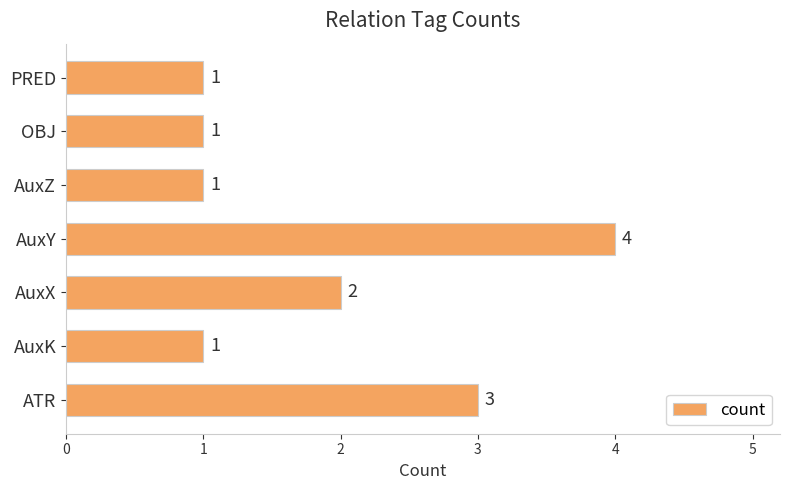

Between ATR and AuxK, which is larger?

ATR